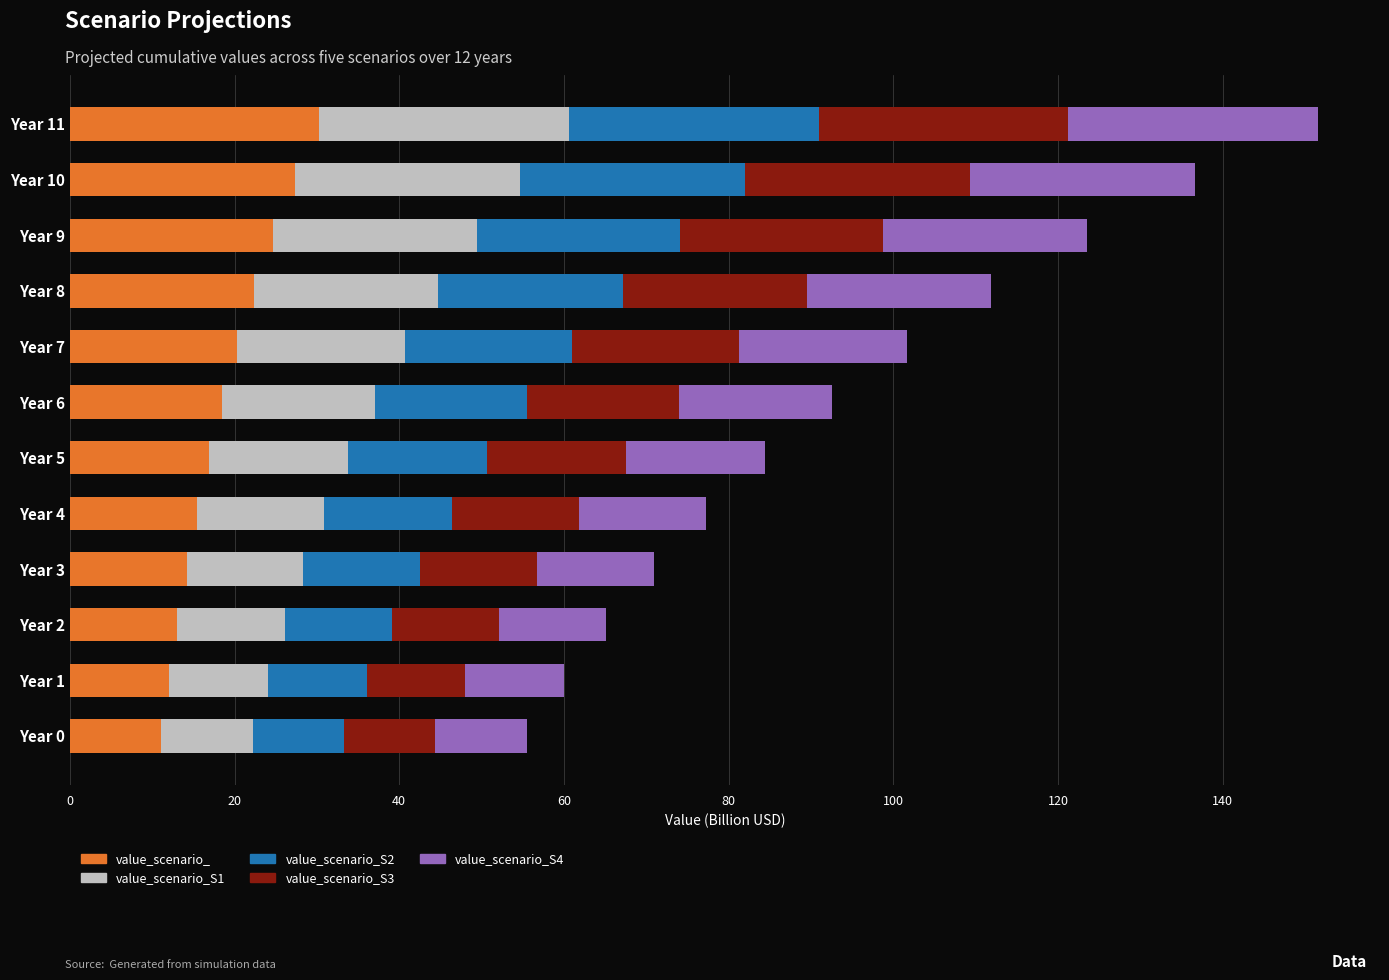

The value_scenario_ series shows 11.1 at Year 0. True or false?

True